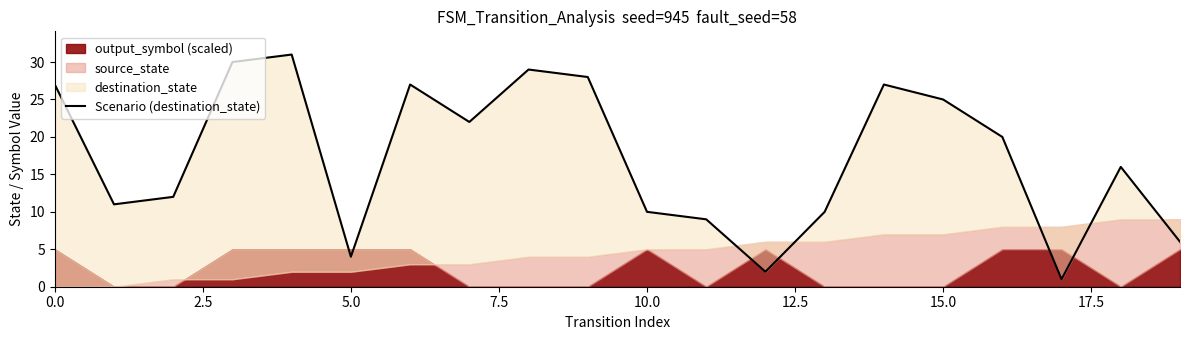

What is the average value?

17